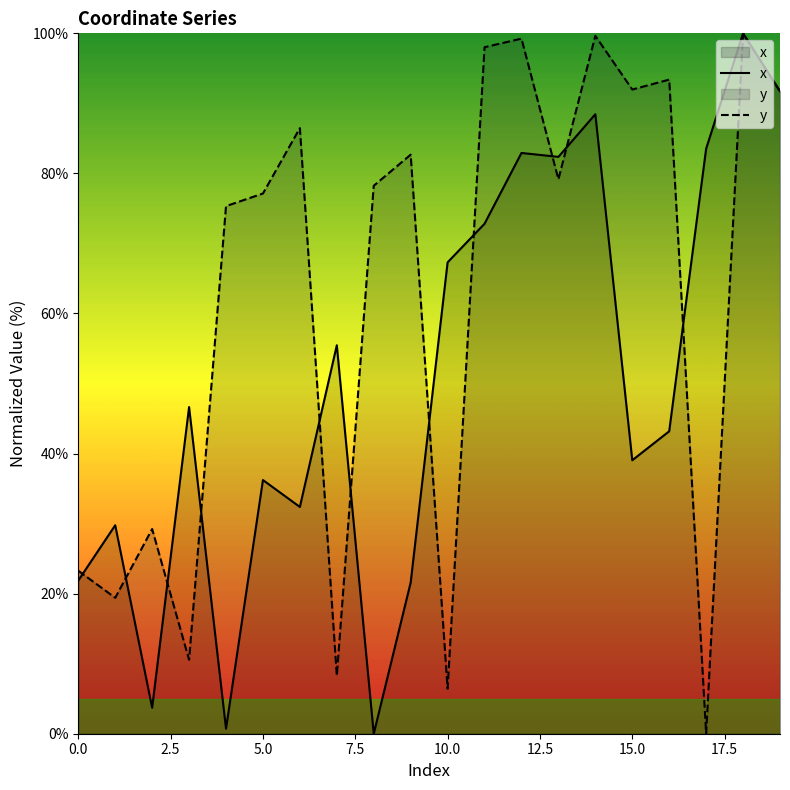

What are all the series names shown in the legend?

x, y